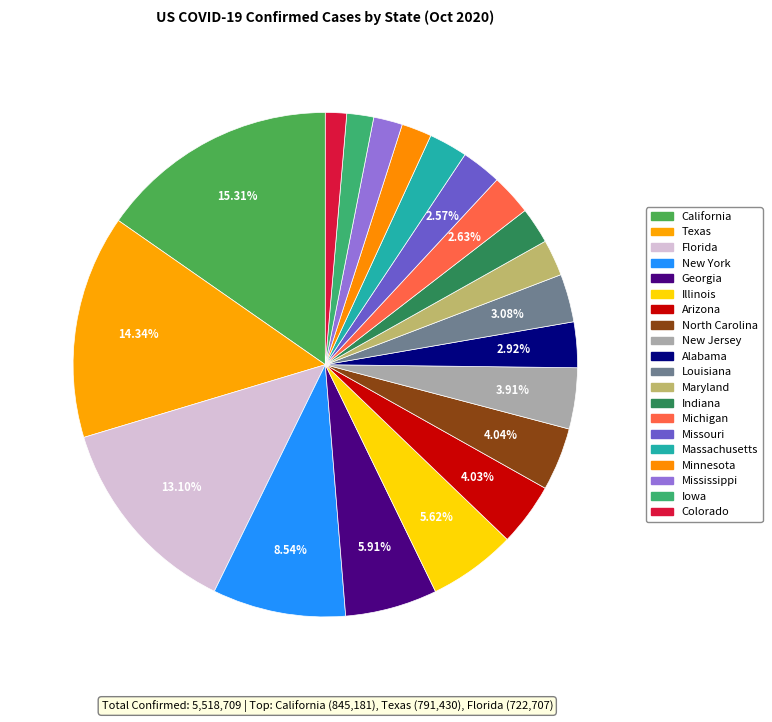

True or false: Louisiana accounts for 3% of the total.

True